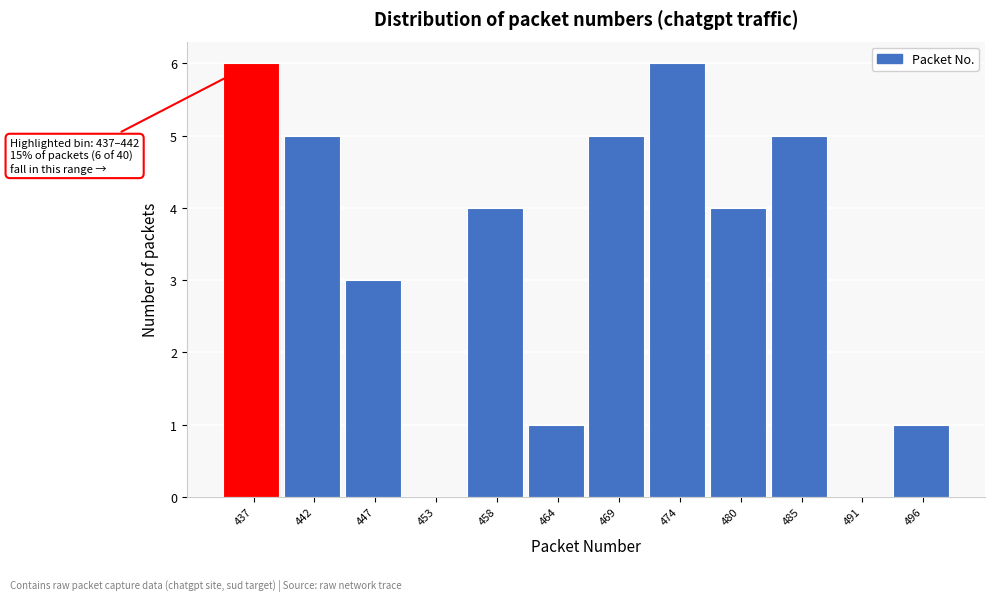

Reading right to left, transcribe all the data shown in this chart.

496=1	491=0	485=5	480=4	474=6	469=5	464=1	458=4	453=0	447=3	442=5	437=6